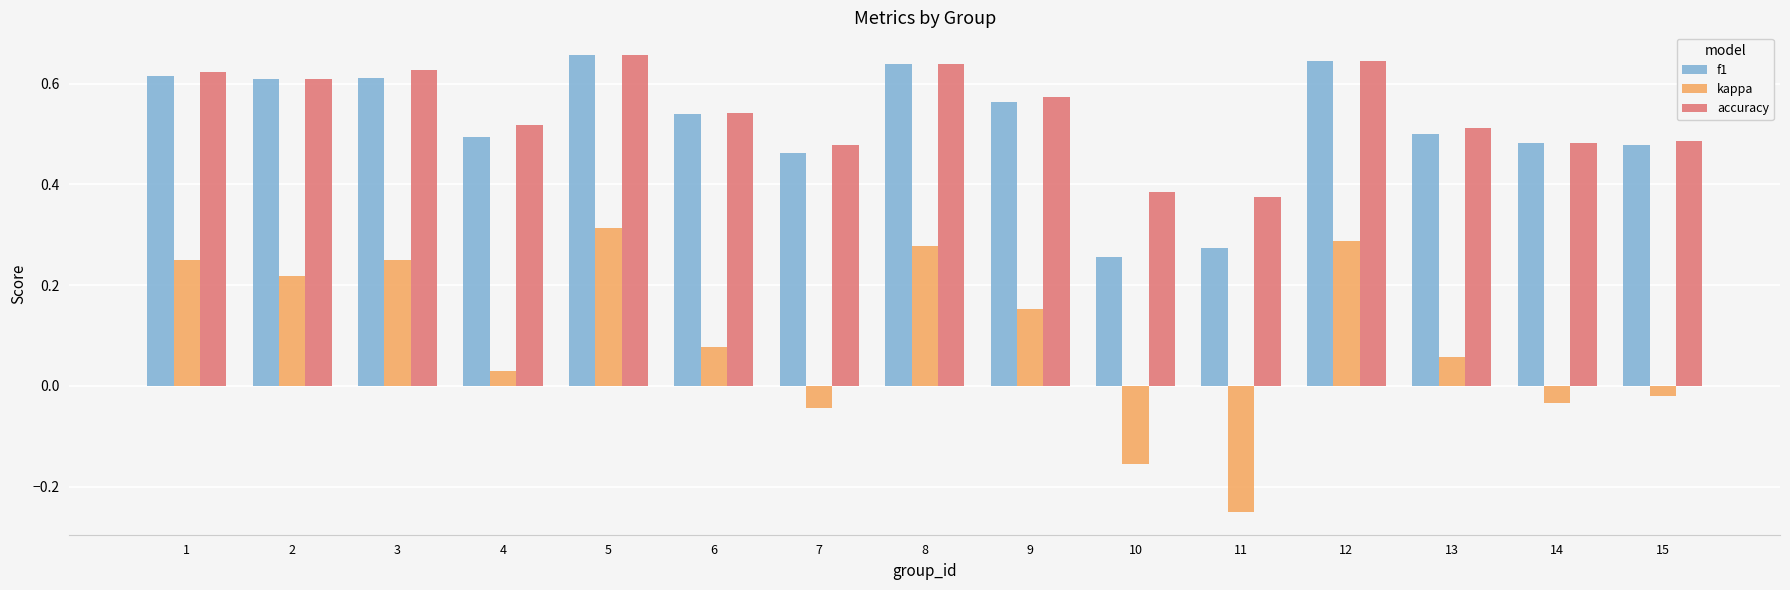

At which category is the sum across all series the highest?

5